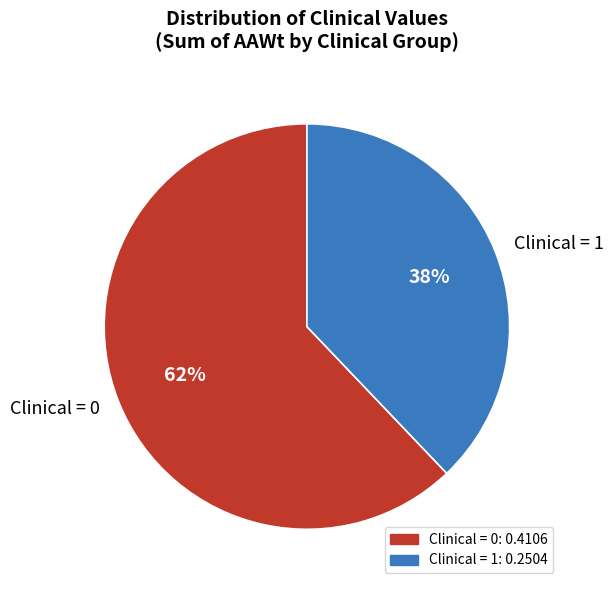

Is there a majority slice in this chart?

Yes